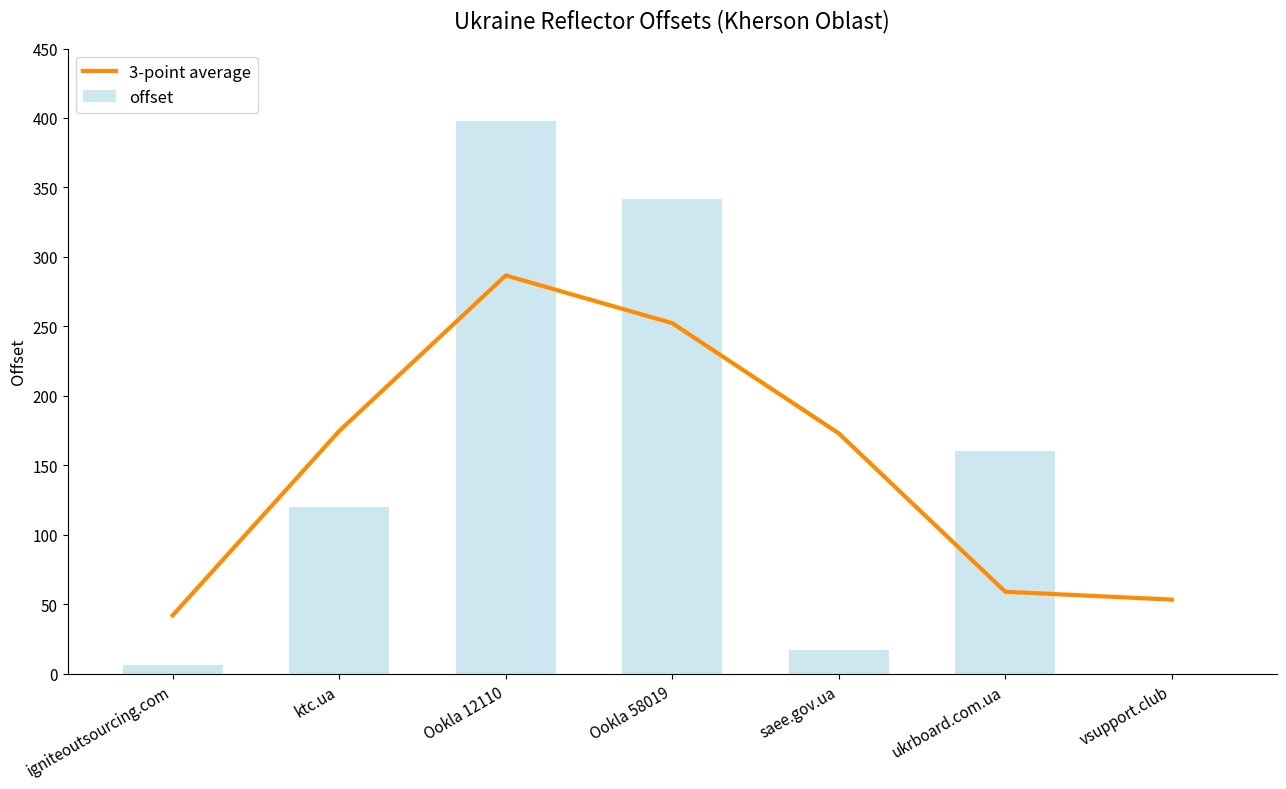

Is it true that offset equals 6.0 at igniteoutsourcing.com?

True